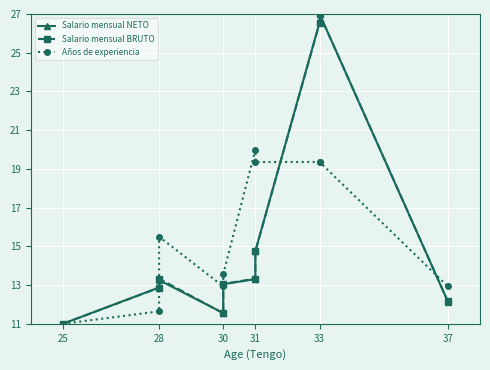

Rank the series at 33 from highest to lowest value.

Salario mensual NETO, Salario mensual BRUTO, Años de experiencia